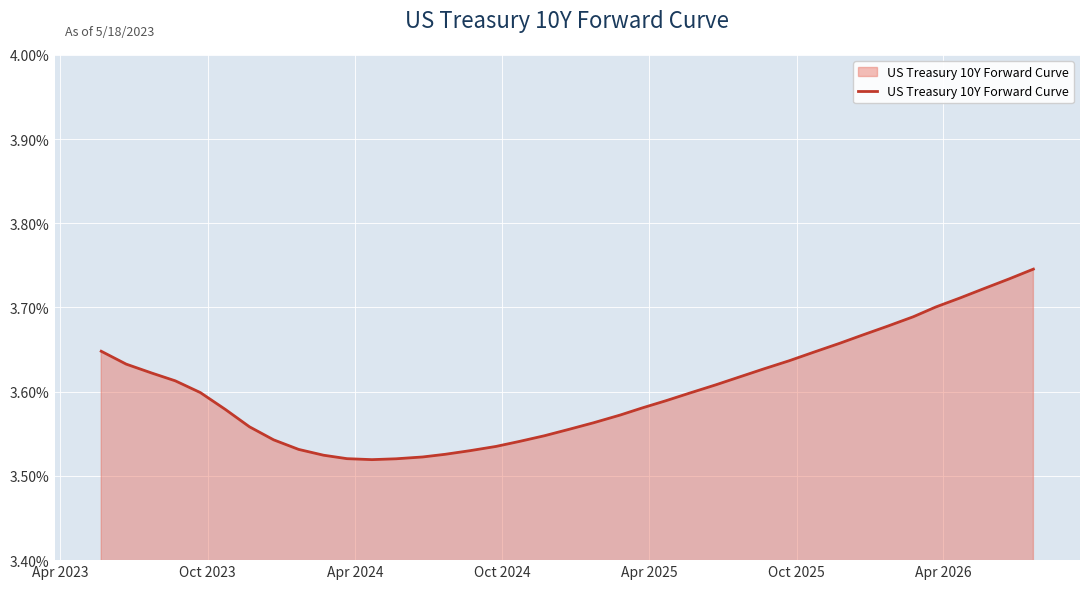

Is this an area chart (filled region under the line)?

Yes